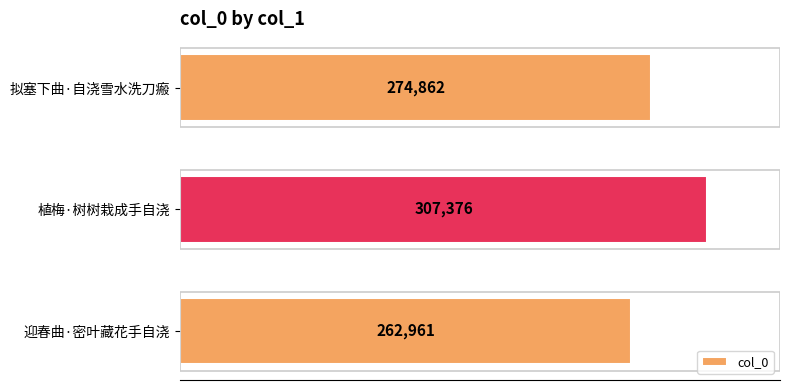

What is the change in value from 植梅·树树栽成手自浇 to 迎春曲·密叶藏花手自浇?

-44415